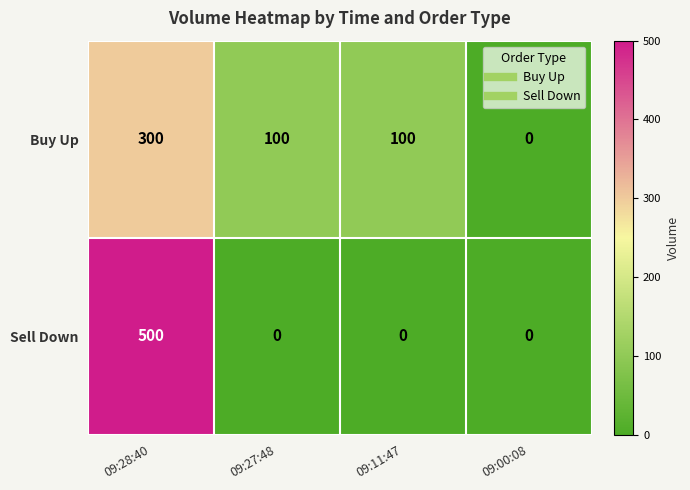

The Sell Down series shows 166 at 09:11:47. True or false?

False